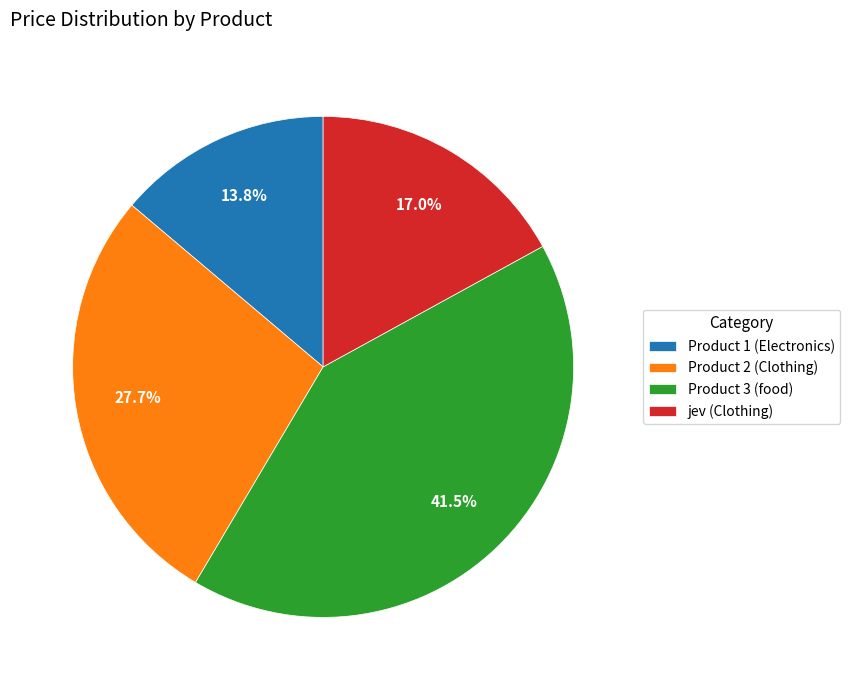

How many segments does this pie chart have?

4